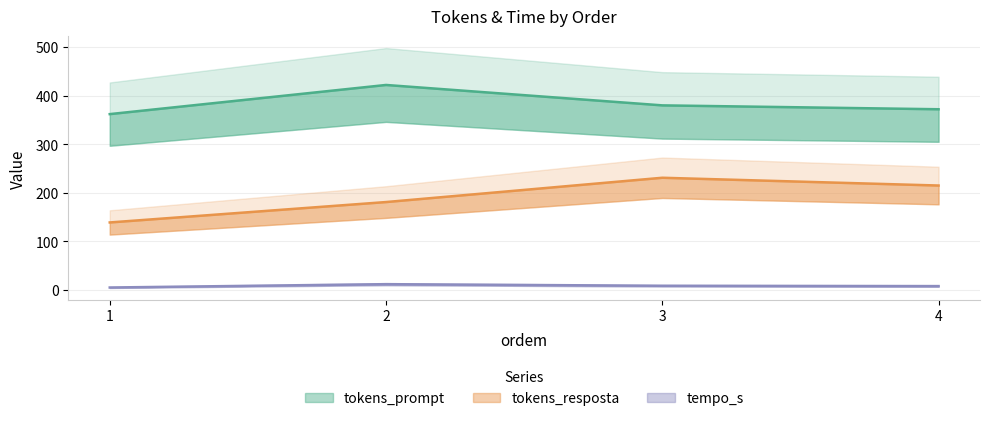

True or false: tokens_resposta and tempo_s intersect in this chart.

False